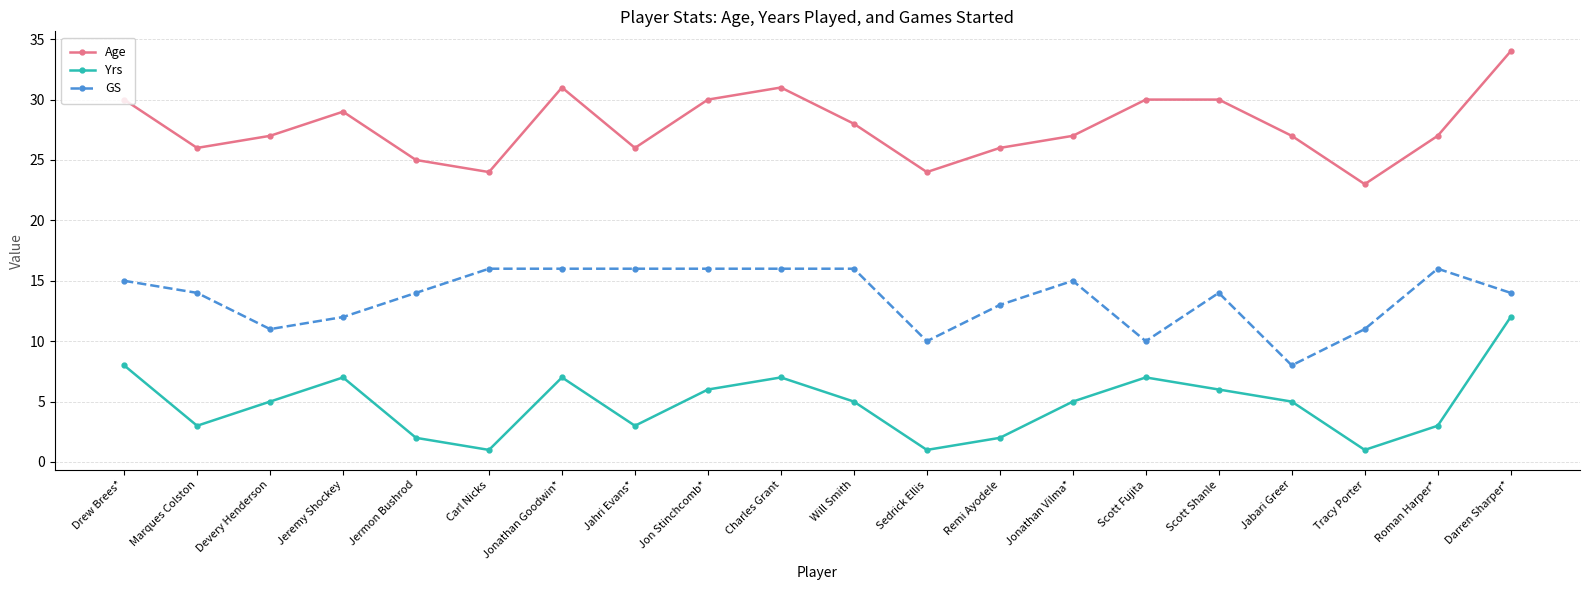

What is the spread (max minus min) of values at Jahri Evans*?

23